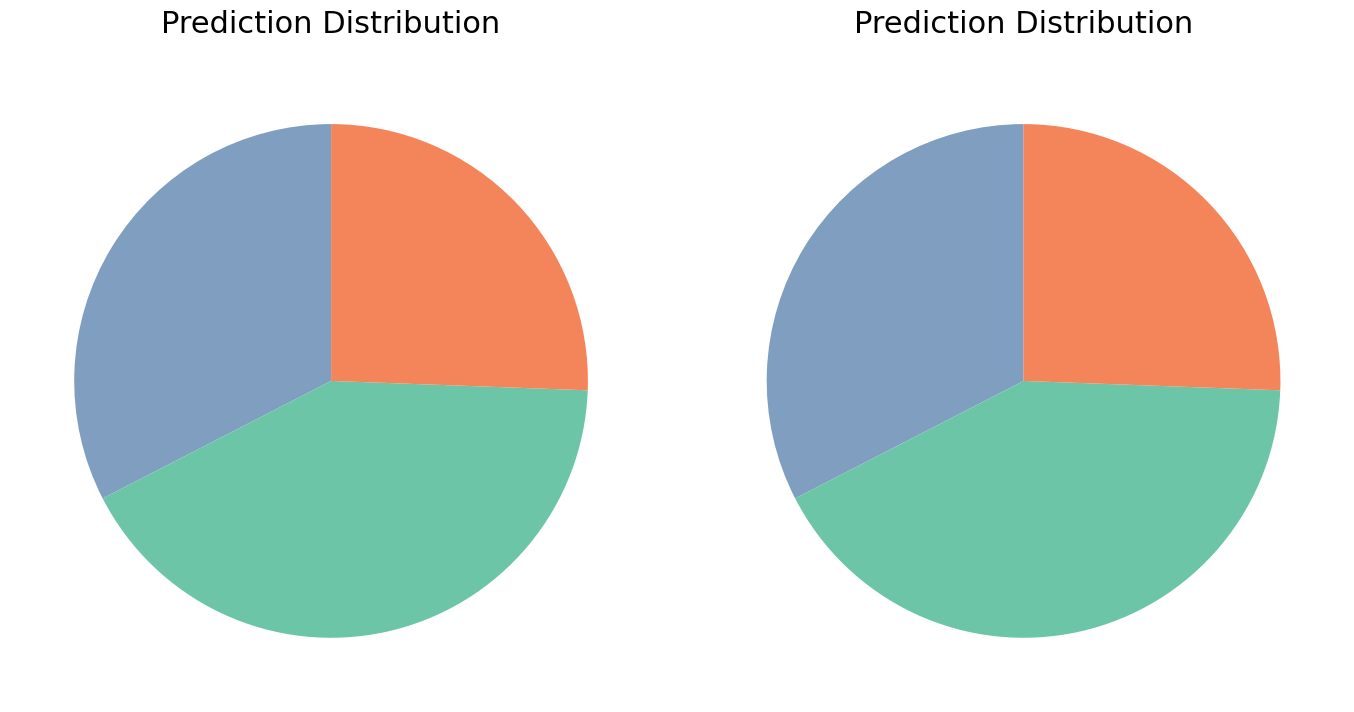

To the nearest percent, what percentage of the pie is 44?

26%